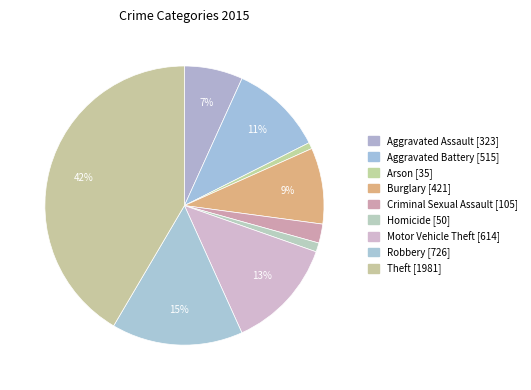

How many slices are in this pie chart?

9